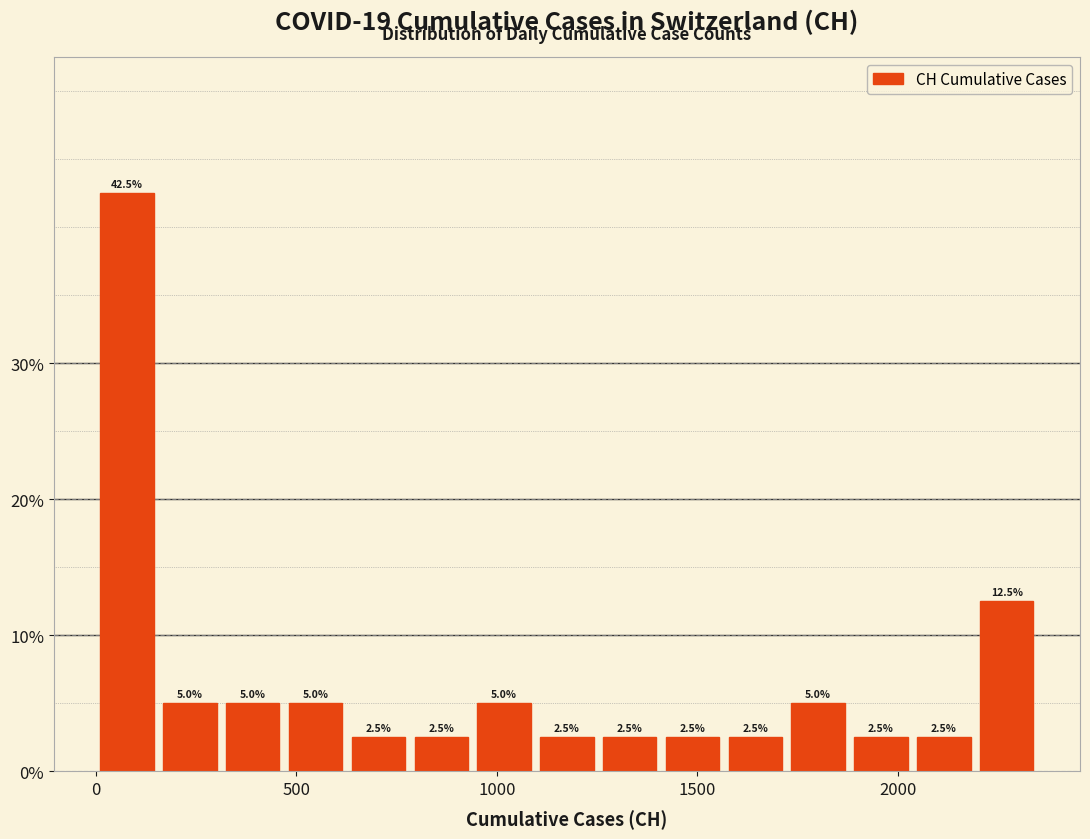

Around what value on the x-axis is the tallest bar? Give the approximate position of its centre, as read against the axis.

100